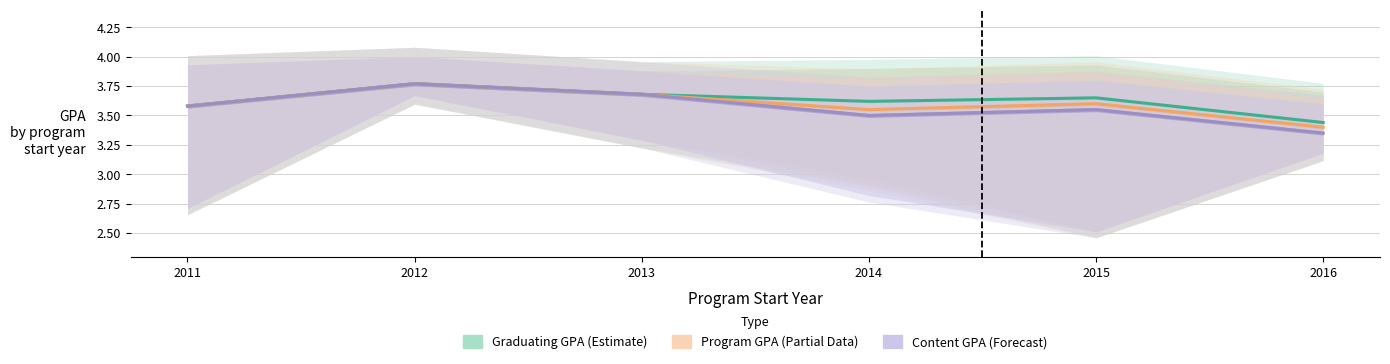

True or false: Program GPA (Partial Data) has more than 2 points higher than both neighbors.

False